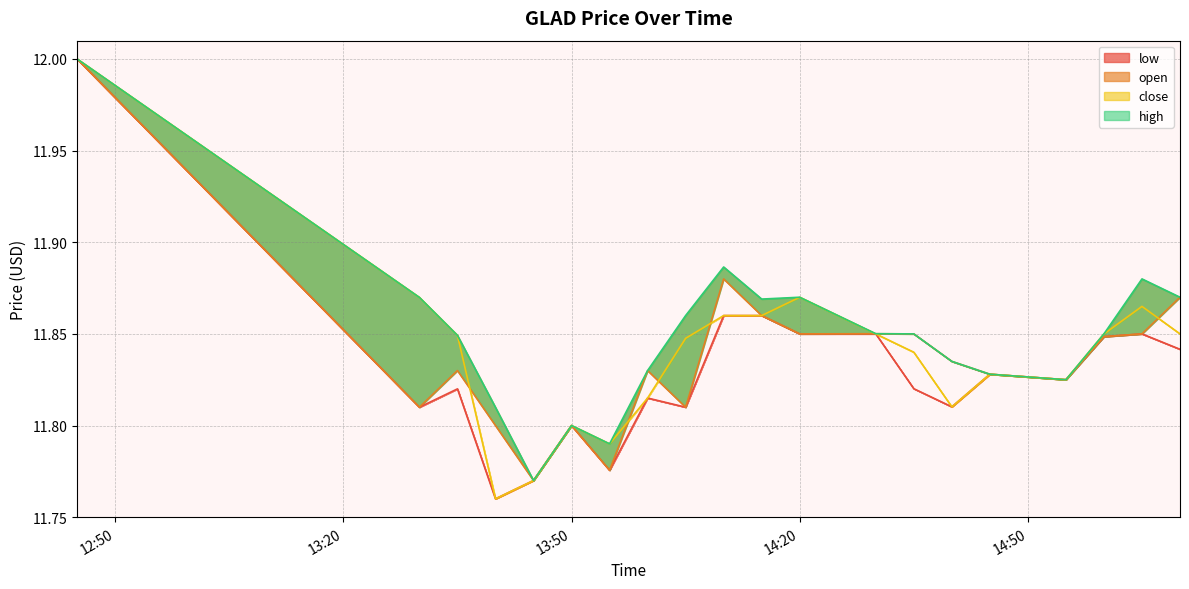

What is the maximum value for close?

12.0